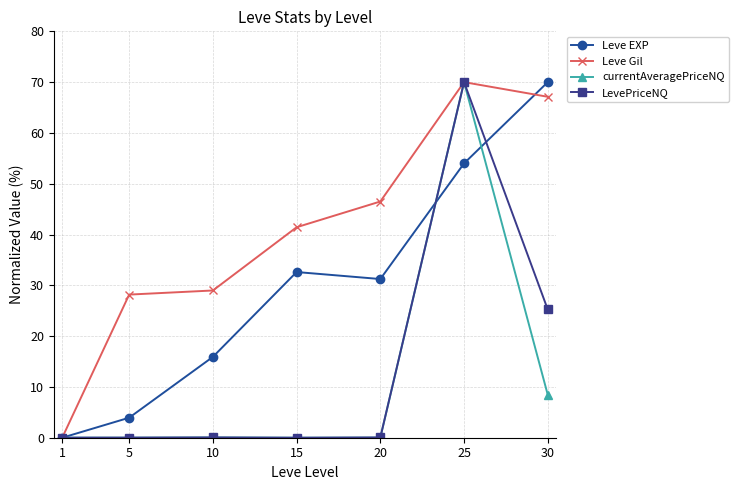

What is the value of the Leve Gil point at the 2nd from the left?

28.2